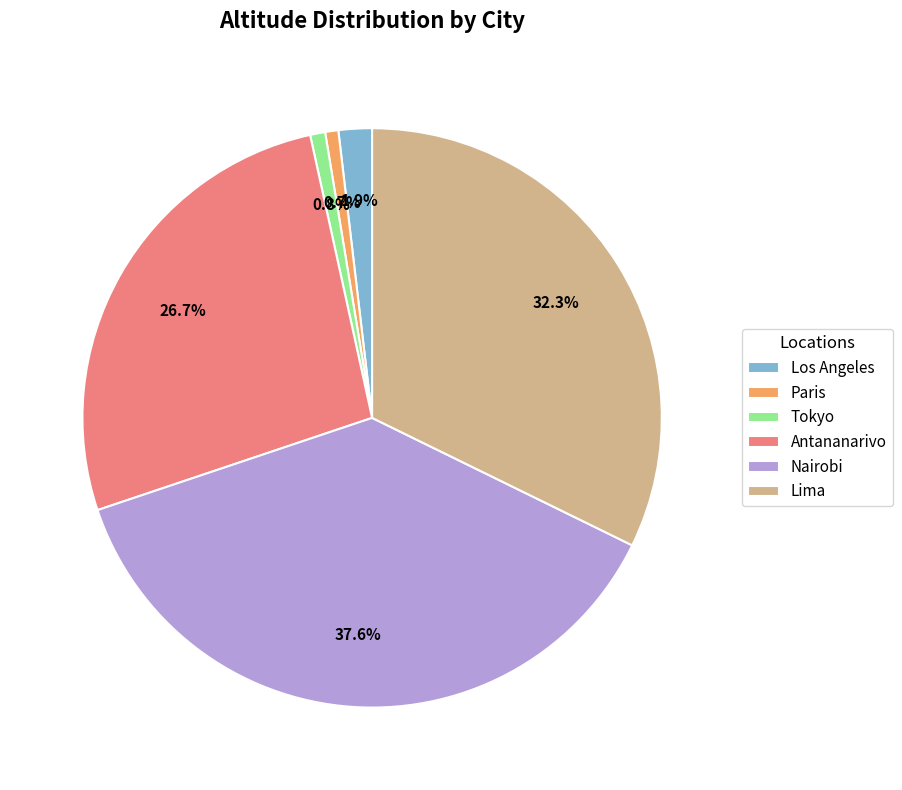

Count the number of slices in the pie.

6